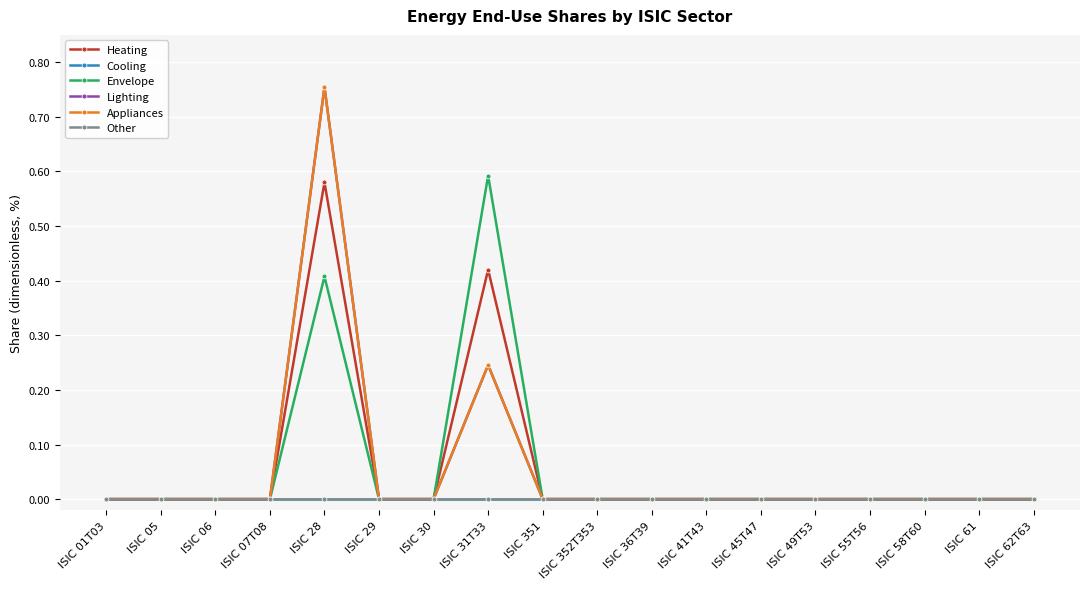

Rank the series at ISIC 58T60 from lowest to highest value.

Heating, Cooling, Envelope, Lighting, Appliances, Other